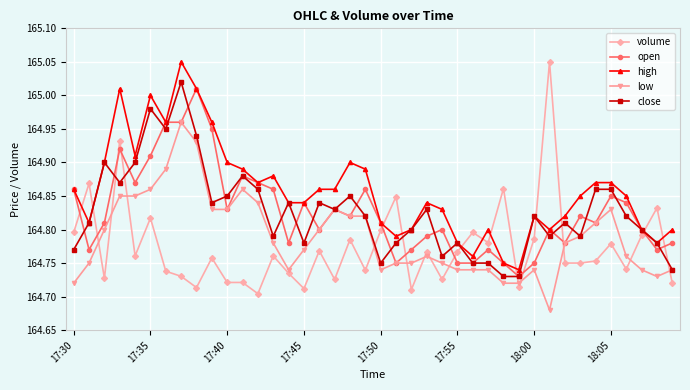

Which series has the largest range (max minus min)?

volume